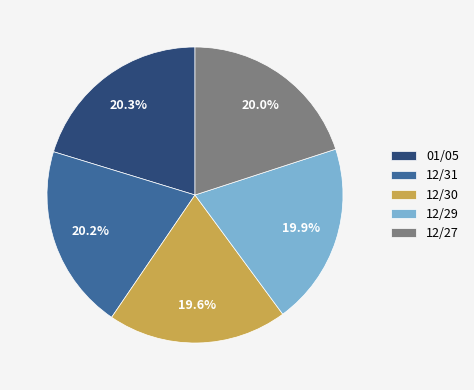

To the nearest percent, what portion does 12/29 represent?

20%